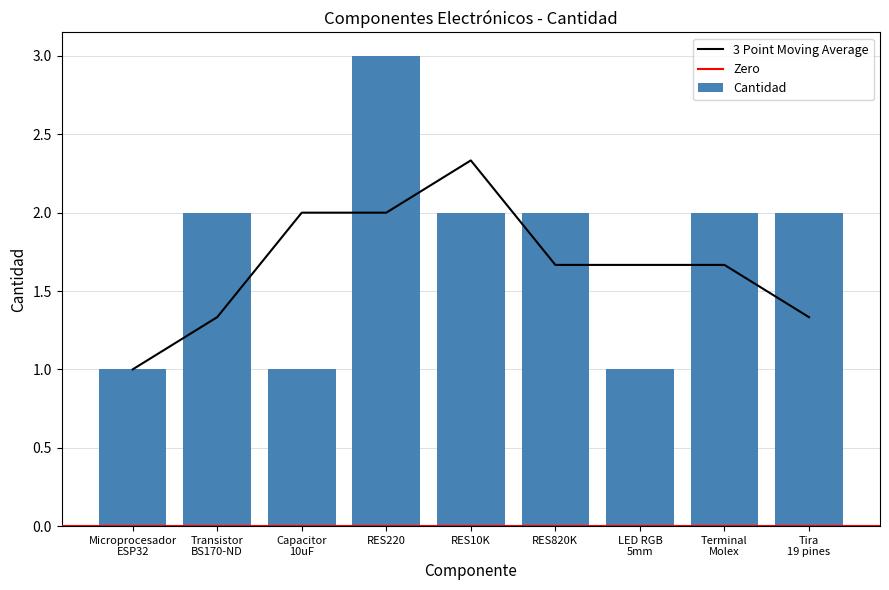

At which category does the chart reach its minimum across all series?

Microprocesador
ESP32